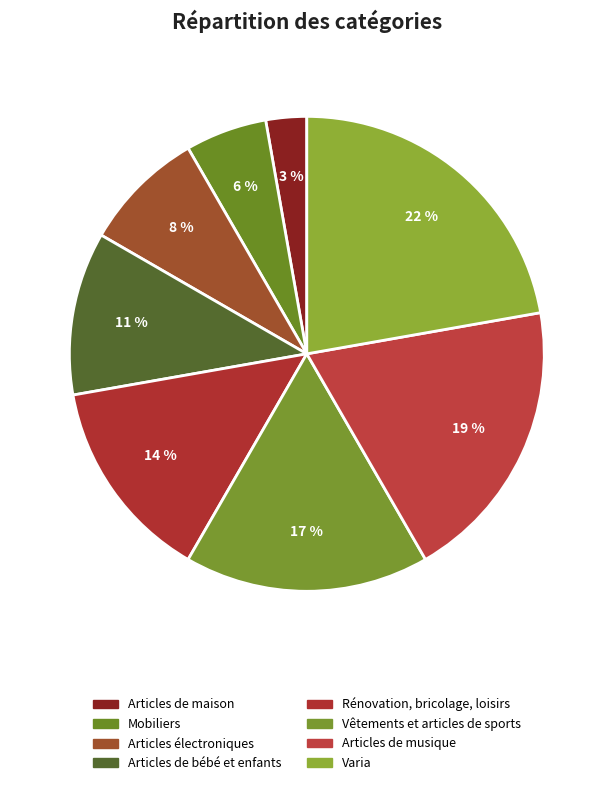

Is there a majority slice in this chart?

No